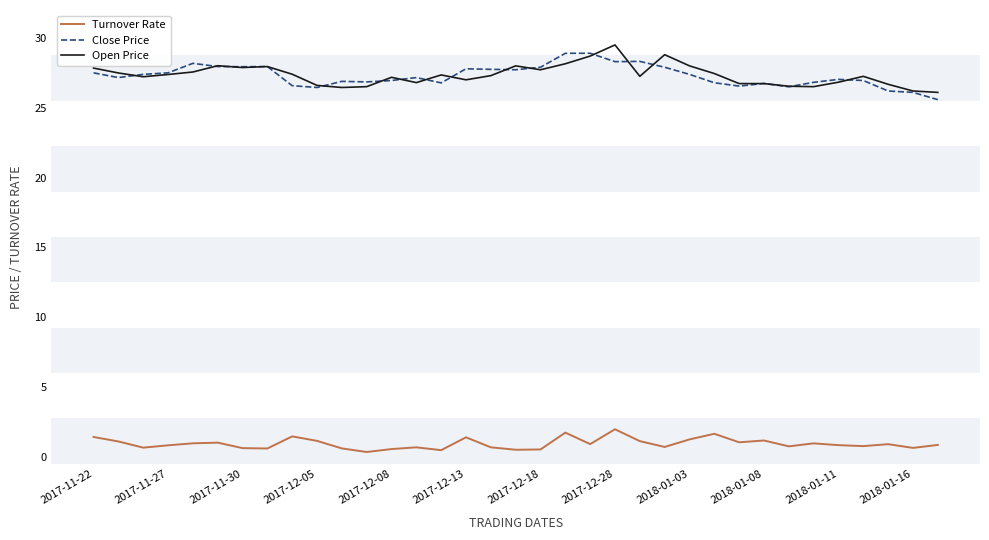

True or false: Open Price and Turnover Rate cross at least once.

False